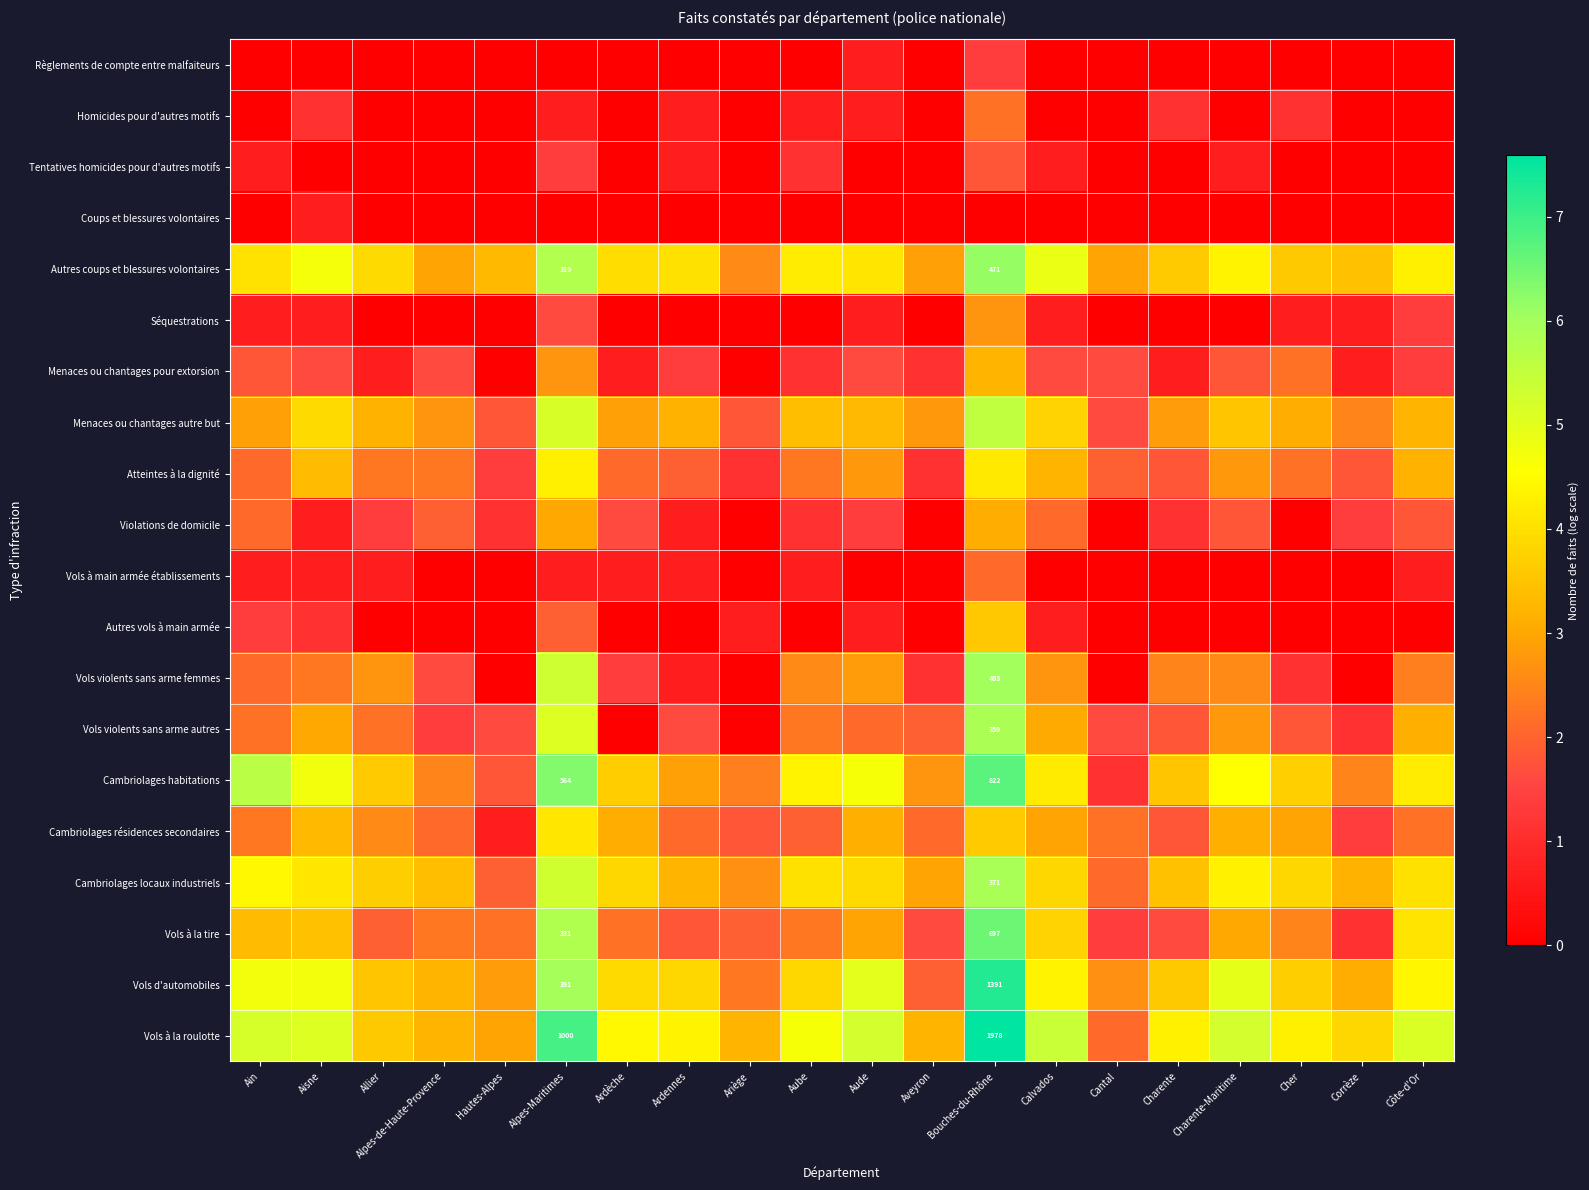

At which category is the sum across all series the highest?

Bouches-du-Rhône